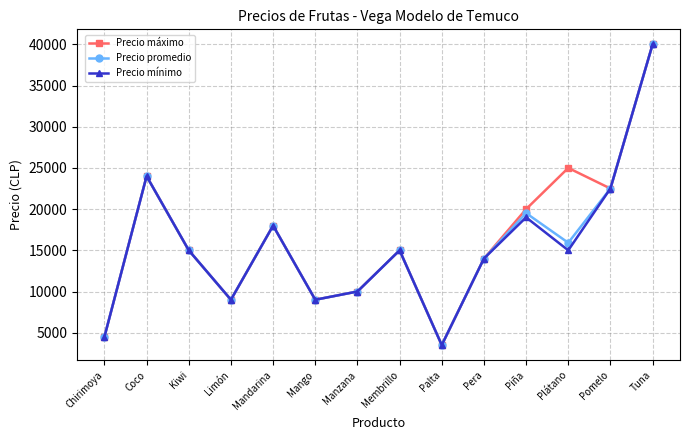

Where is the first local maximum for Precio máximo?

Coco